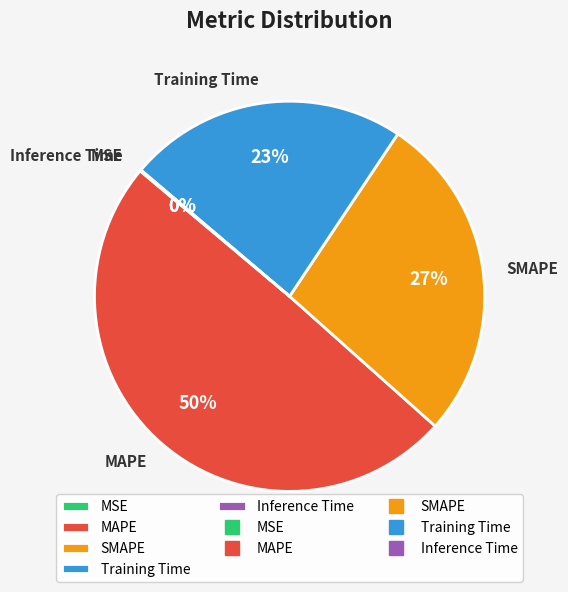

The MAPE slice represents 50% of the pie. True or false?

True